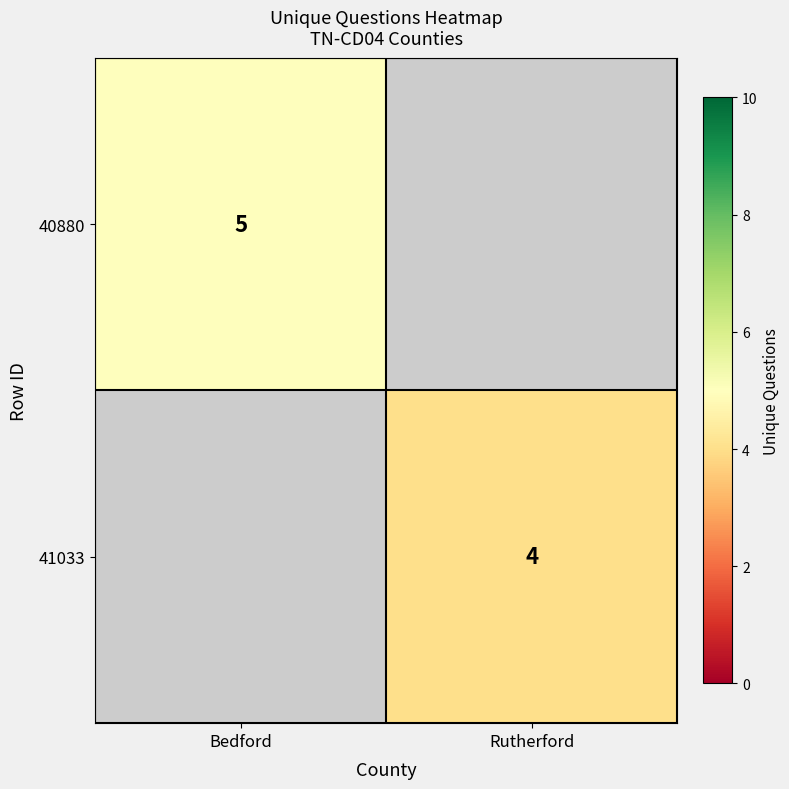

The value of 40880 at Bedford is 6.7. True or false?

False